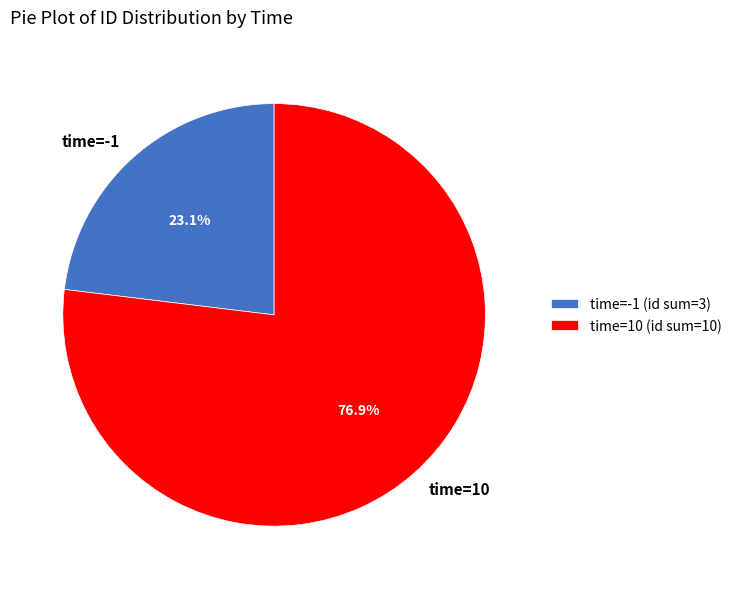

Approximately how many times larger is the value at time=-1 compared to time=10?

0.3